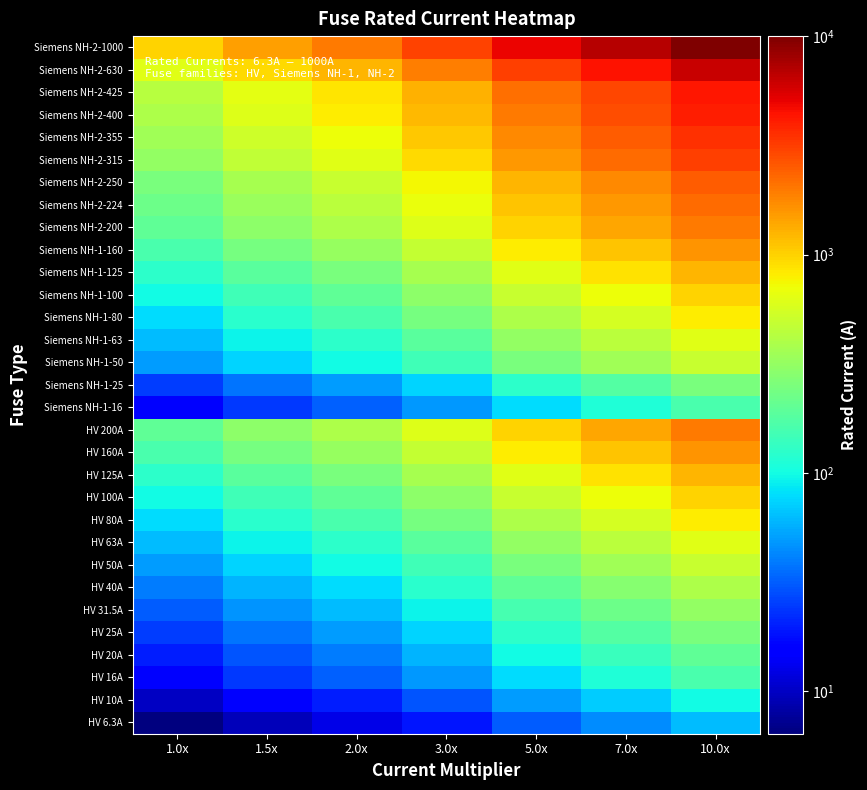

Count the number of categories in the chart.

7